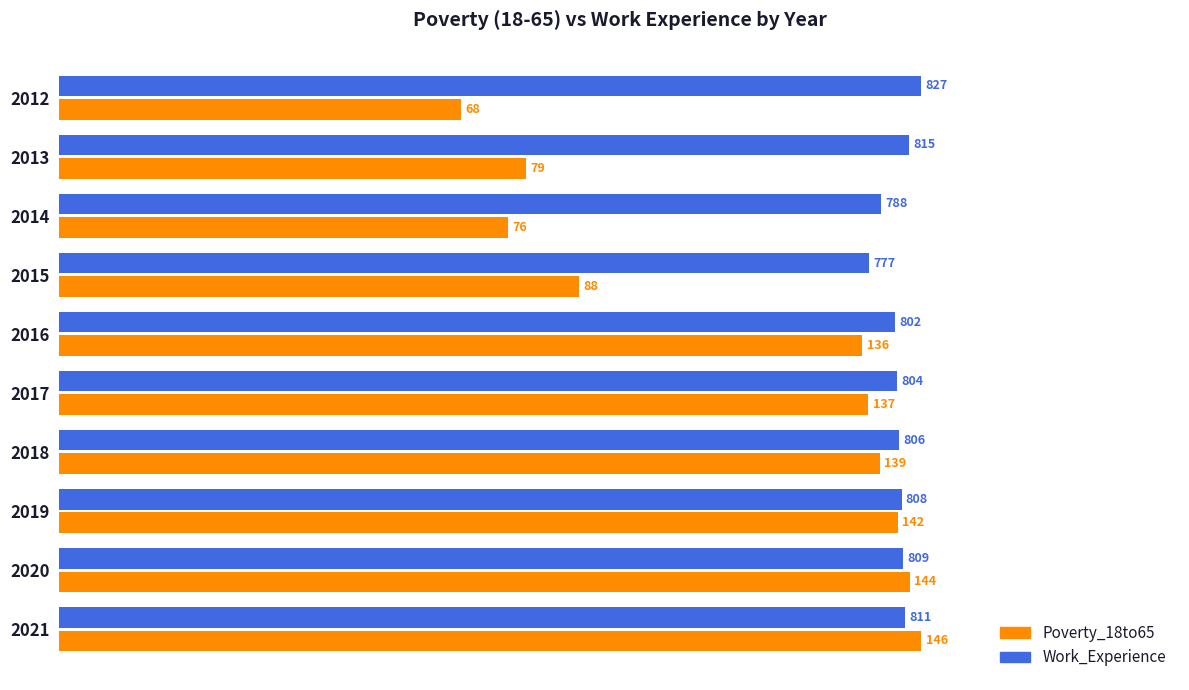

What are all the series names shown in the legend?

Poverty_18to65, Work_Experience